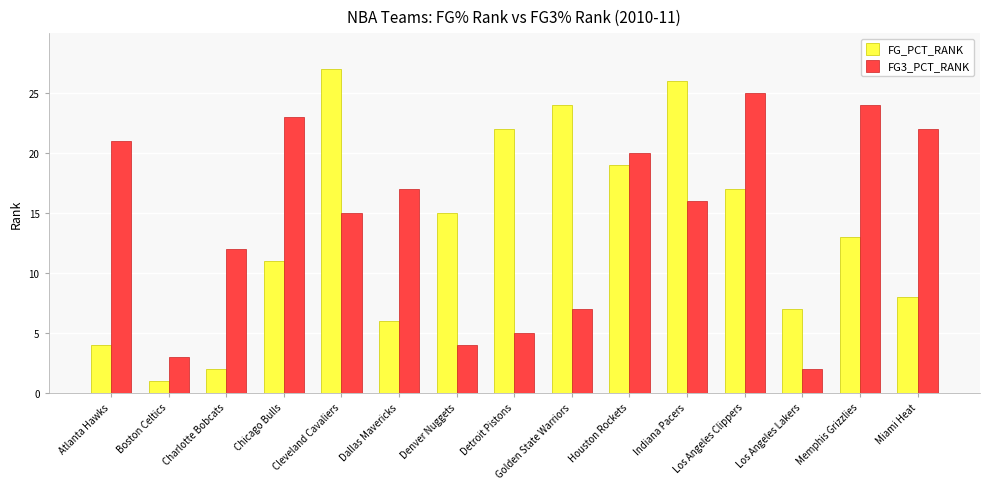

Rank the categories by FG3_PCT_RANK value from lowest to highest.

Los Angeles Lakers, Boston Celtics, Denver Nuggets, Detroit Pistons, Golden State Warriors, Charlotte Bobcats, Cleveland Cavaliers, Indiana Pacers, Dallas Mavericks, Houston Rockets, Atlanta Hawks, Miami Heat, Chicago Bulls, Memphis Grizzlies, Los Angeles Clippers